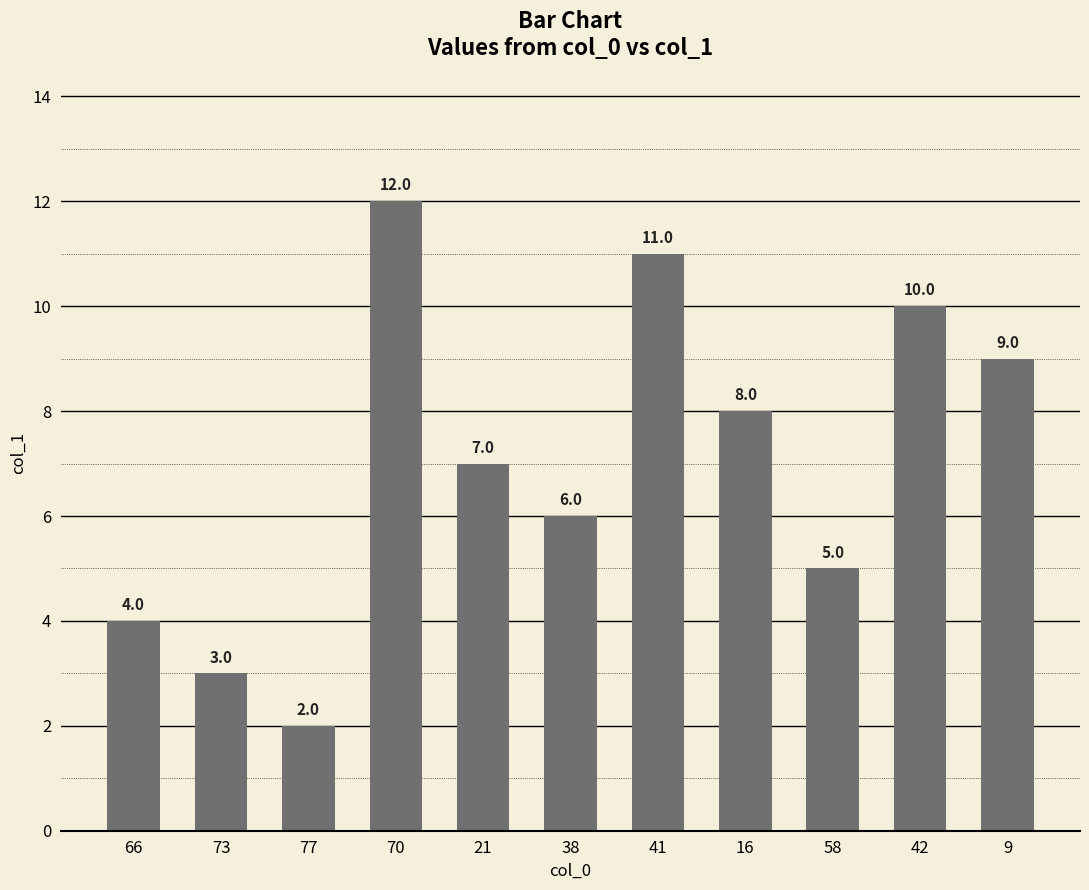

Is it true that the value at 16 is 11.9?

False